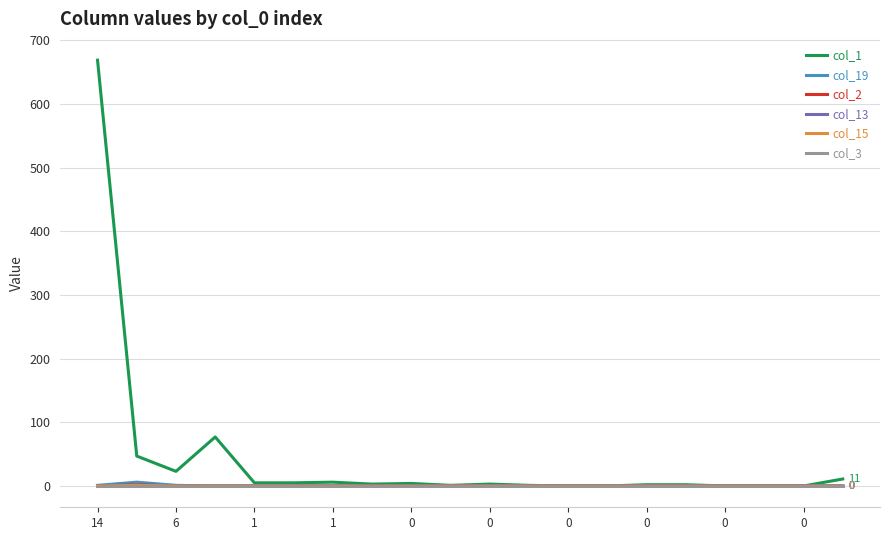

Does the chart have visible grid lines?

Yes